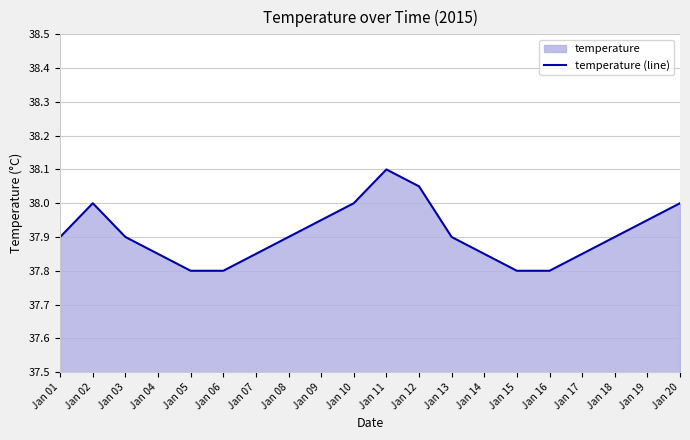

At which label is the value closest to 37?

Jan 05